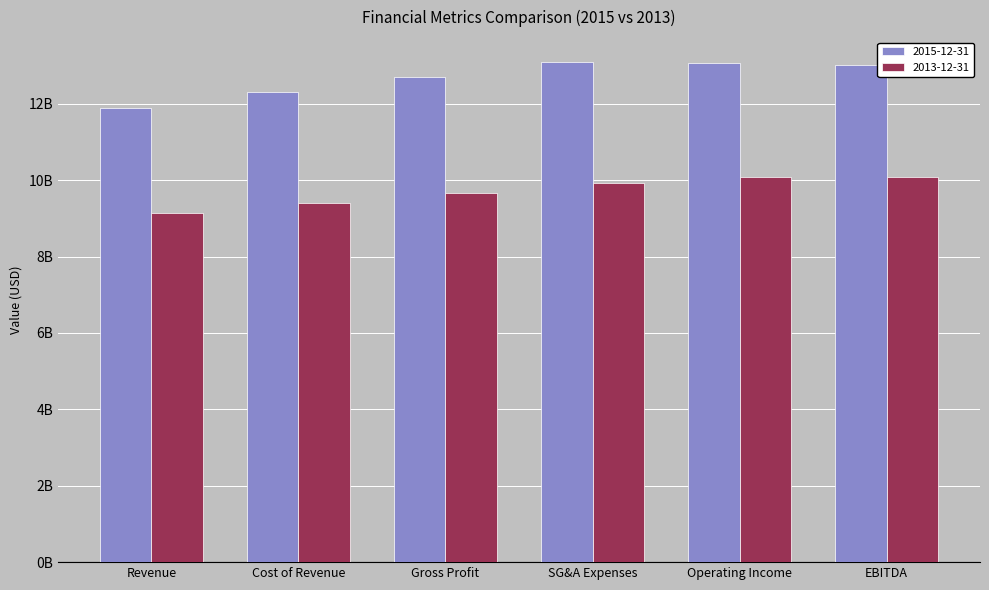

Are the bars grouped side by side (vs. stacked)?

Yes